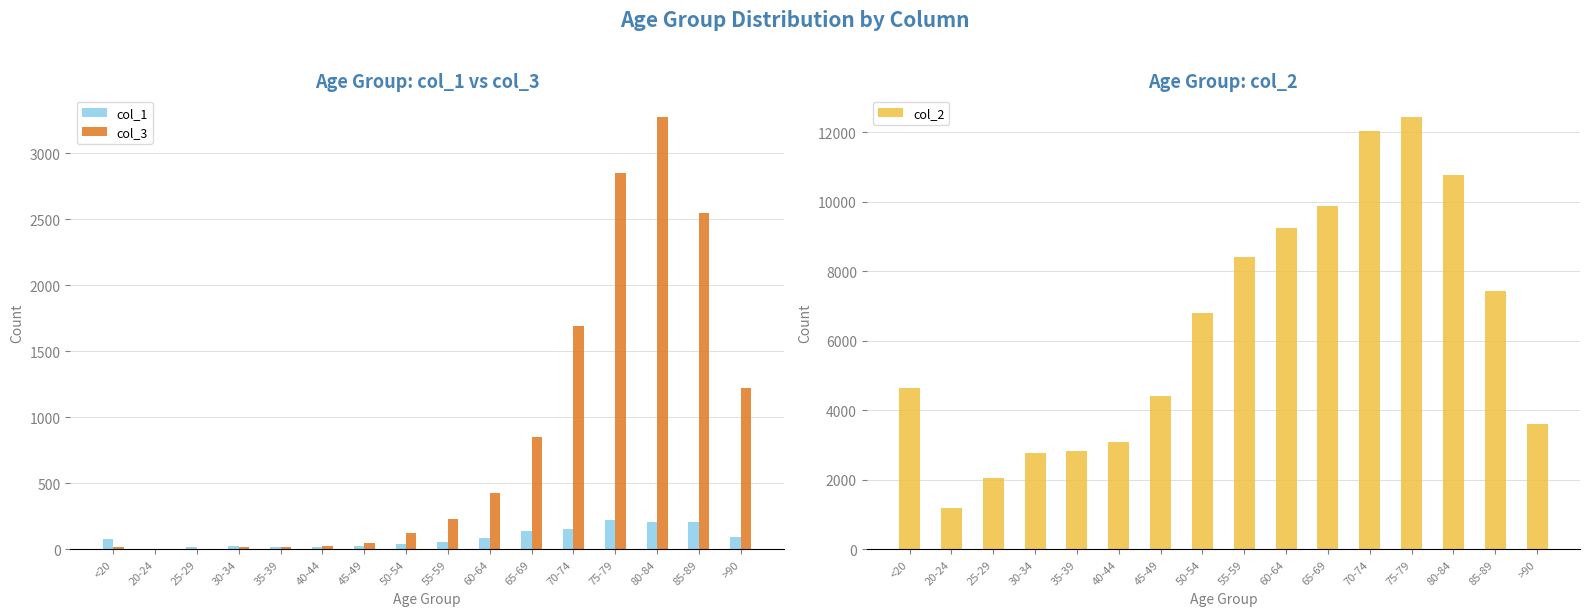

Does the chart contain any negative values?

No